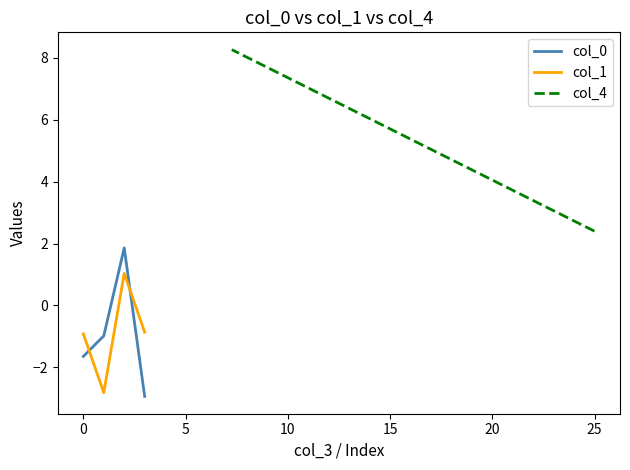

Is it true that col_0 equals -1.6 at 0?

False